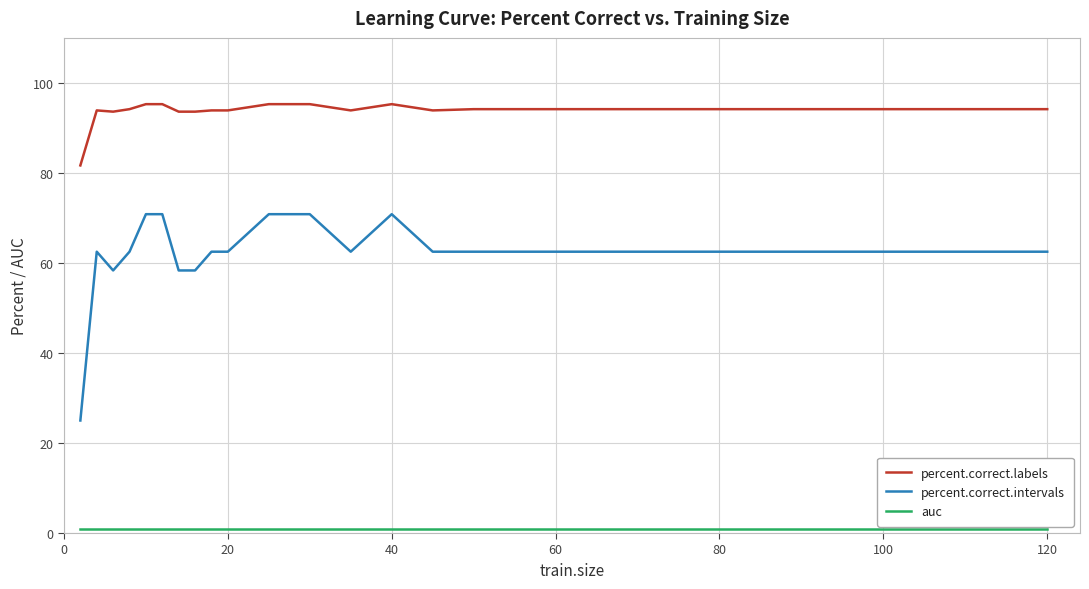

What is the difference between the maximum and minimum values in the percent.correct.labels series?

13.6